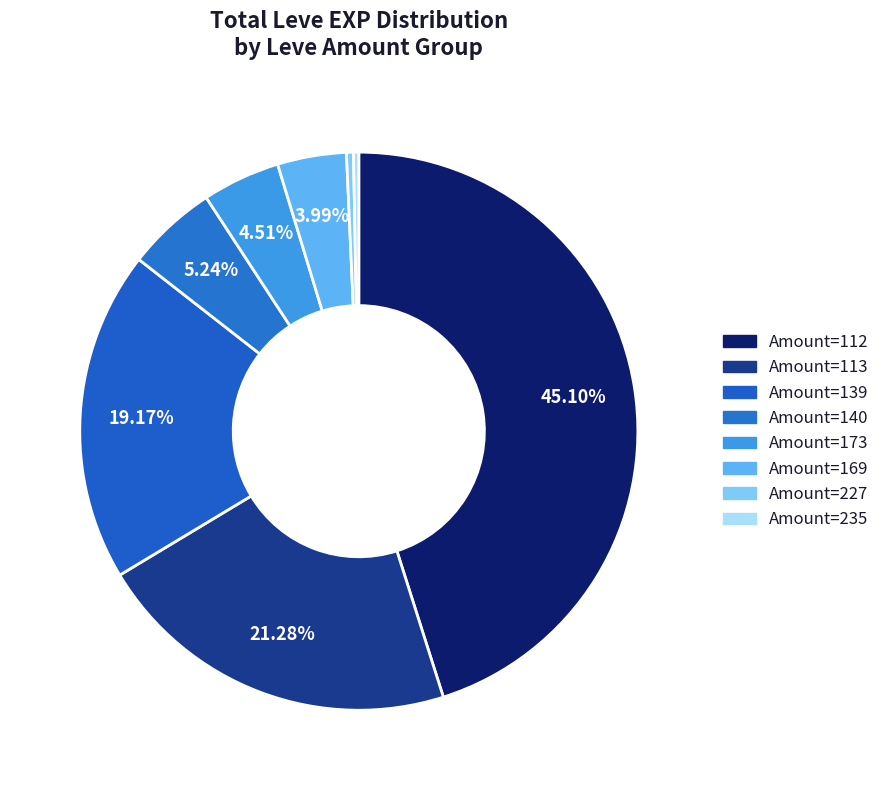

Count the number of slices in the pie.

8